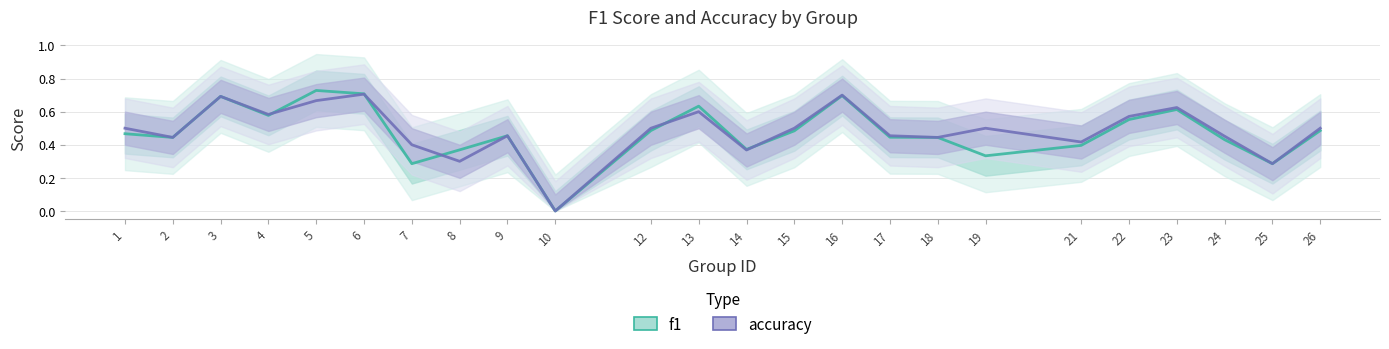

At how many categories does at least one series exceed 0?

23